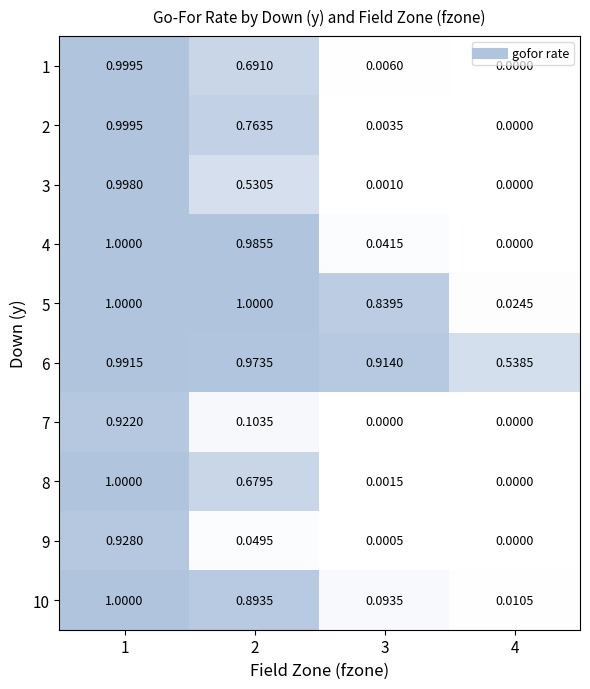

Is the value of 9 at 2 greater than the value of 4 at 1?

No